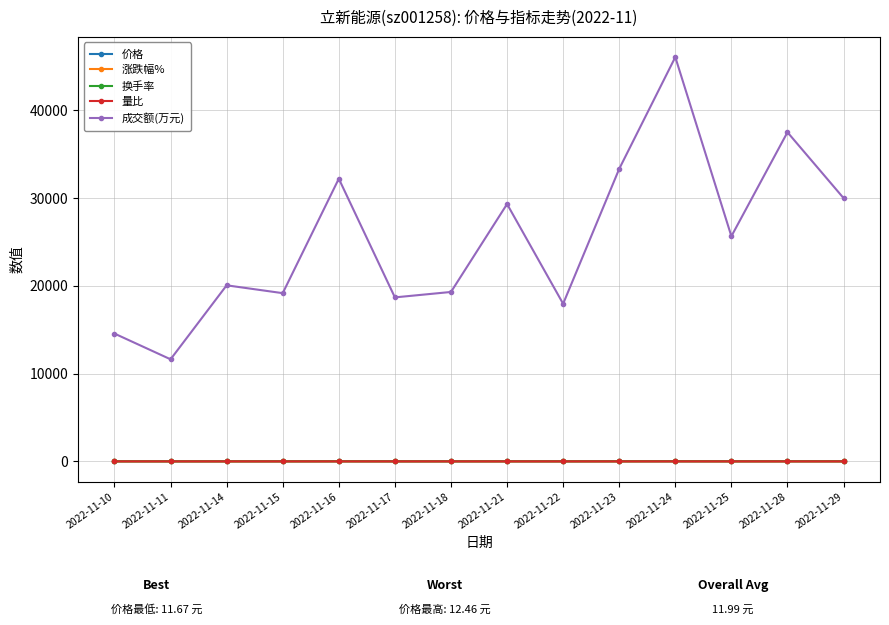

What is the spread (max minus min) of values at 2022-11-16?

32207.6